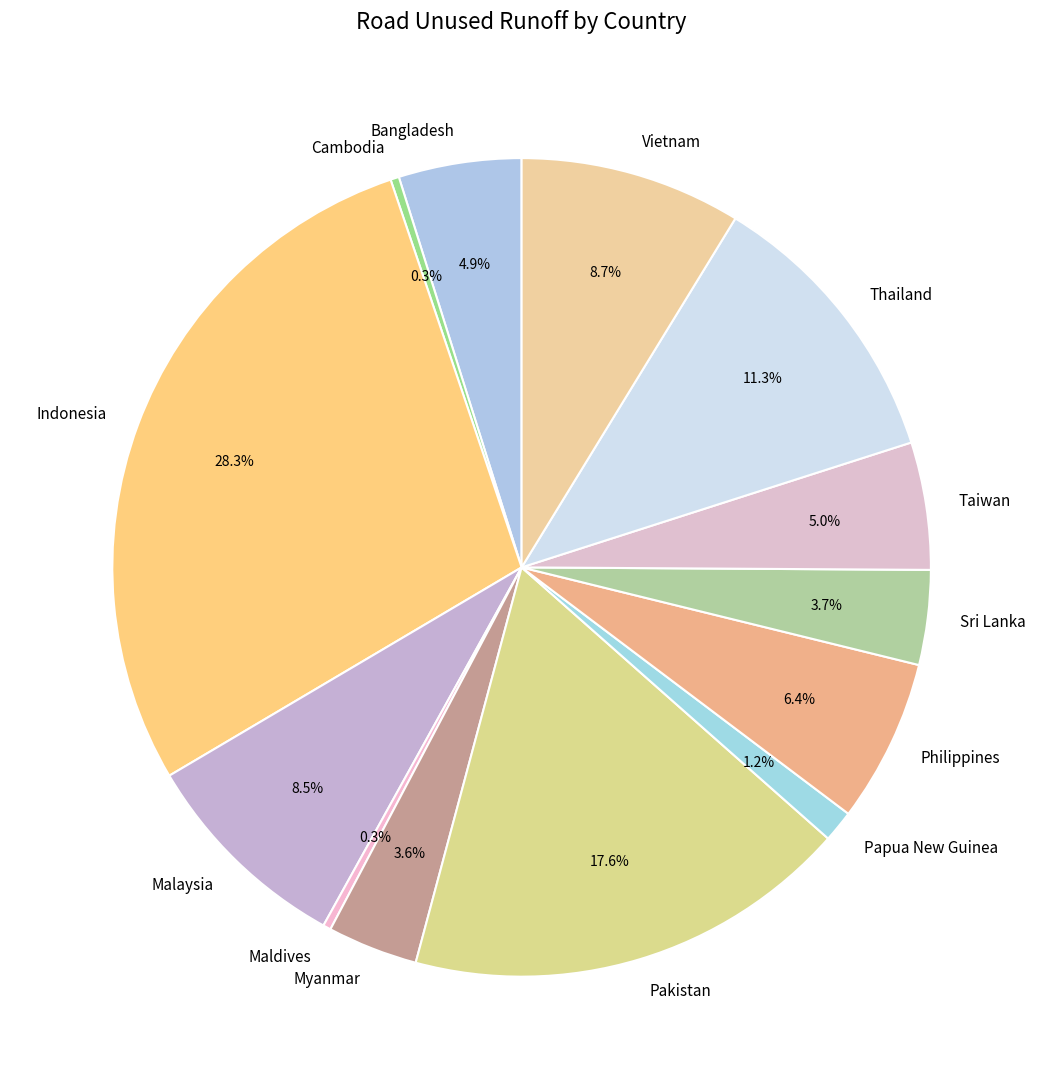

Count the number of slices in the pie.

13